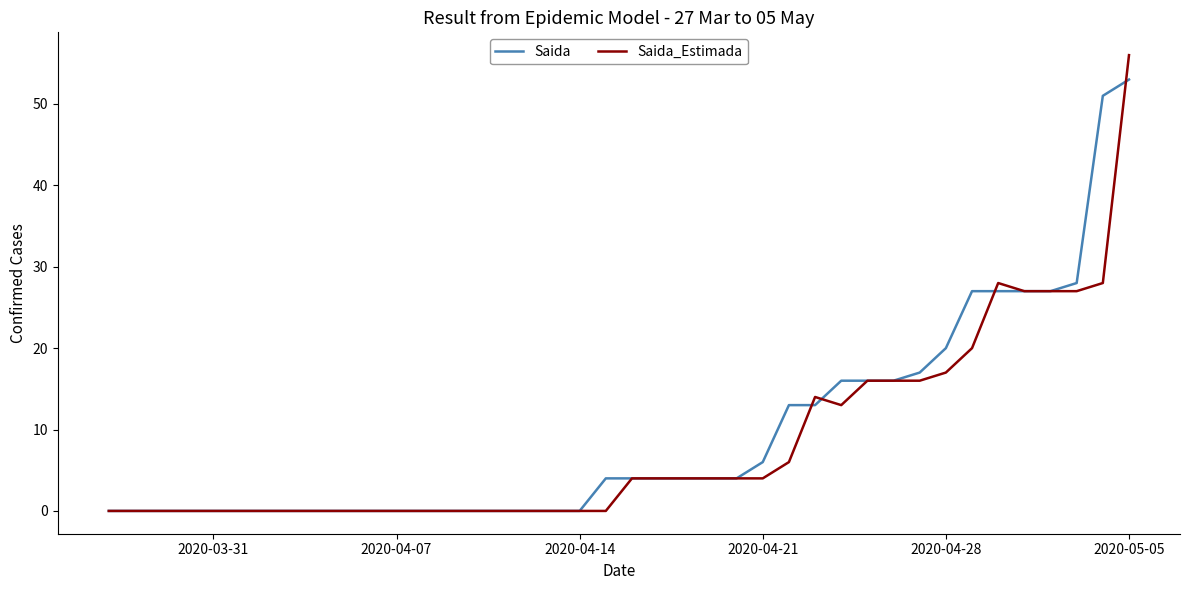

Which series has the largest range (max minus min)?

Saida_Estimada